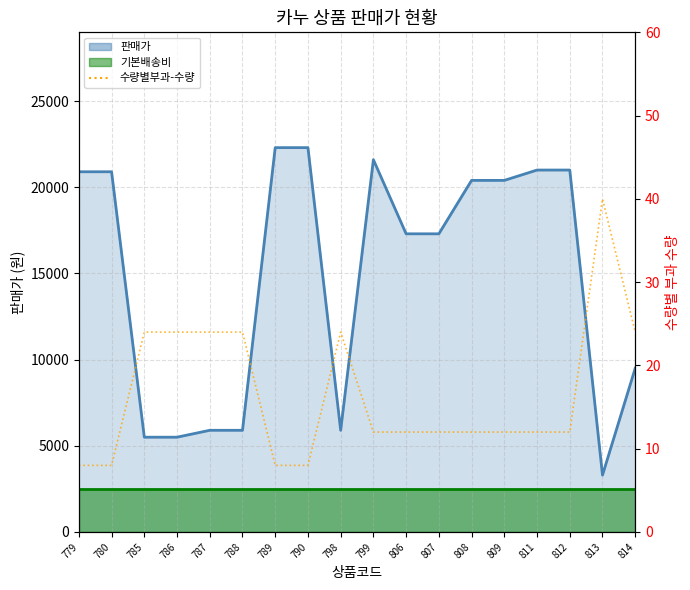

Is it true that the value at 809 is 18?

False